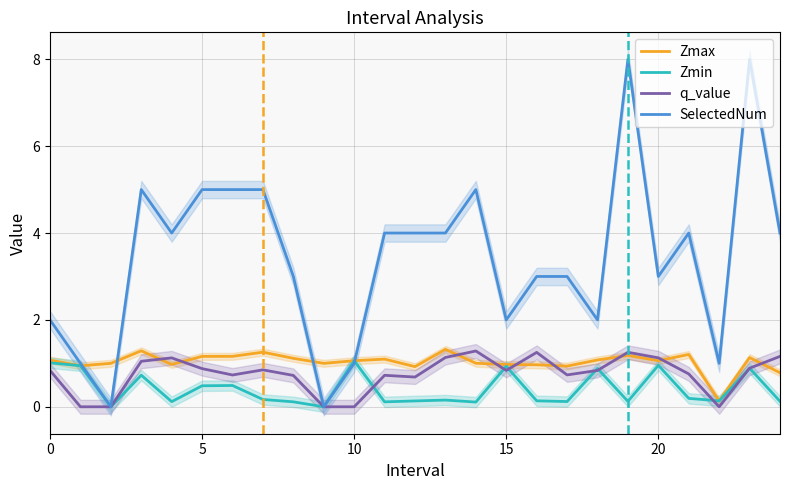

What is the difference between the maximum and minimum values in the q_value series?

1.3